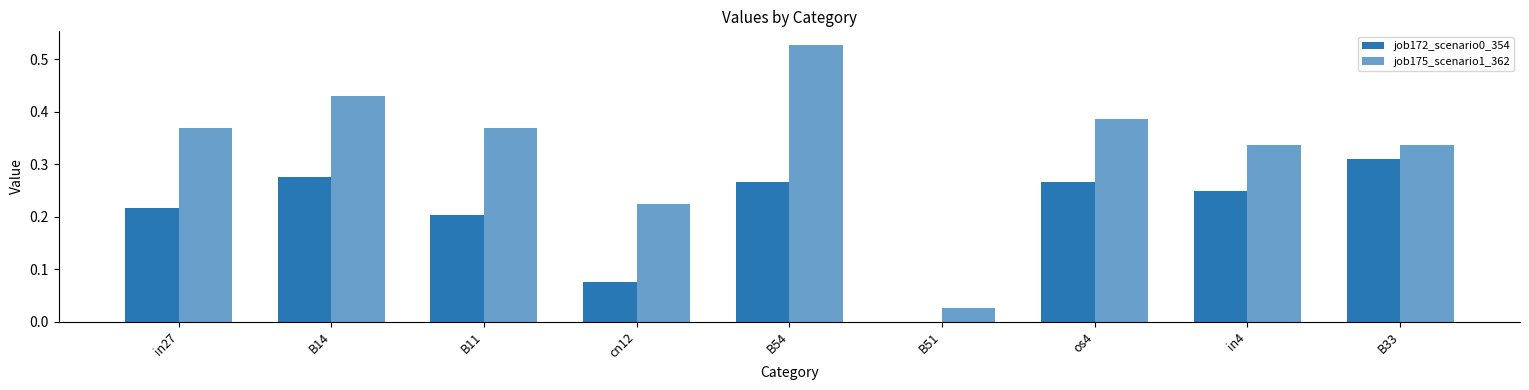

Reading left to right, list all the values displayed in this chart.

job172_scenario0_354: 0.2	0.3	0.2	0.1	0.3	0.0	0.3	0.2	0.3
job175_scenario1_362: 0.4	0.4	0.4	0.2	0.5	0.0	0.4	0.3	0.3